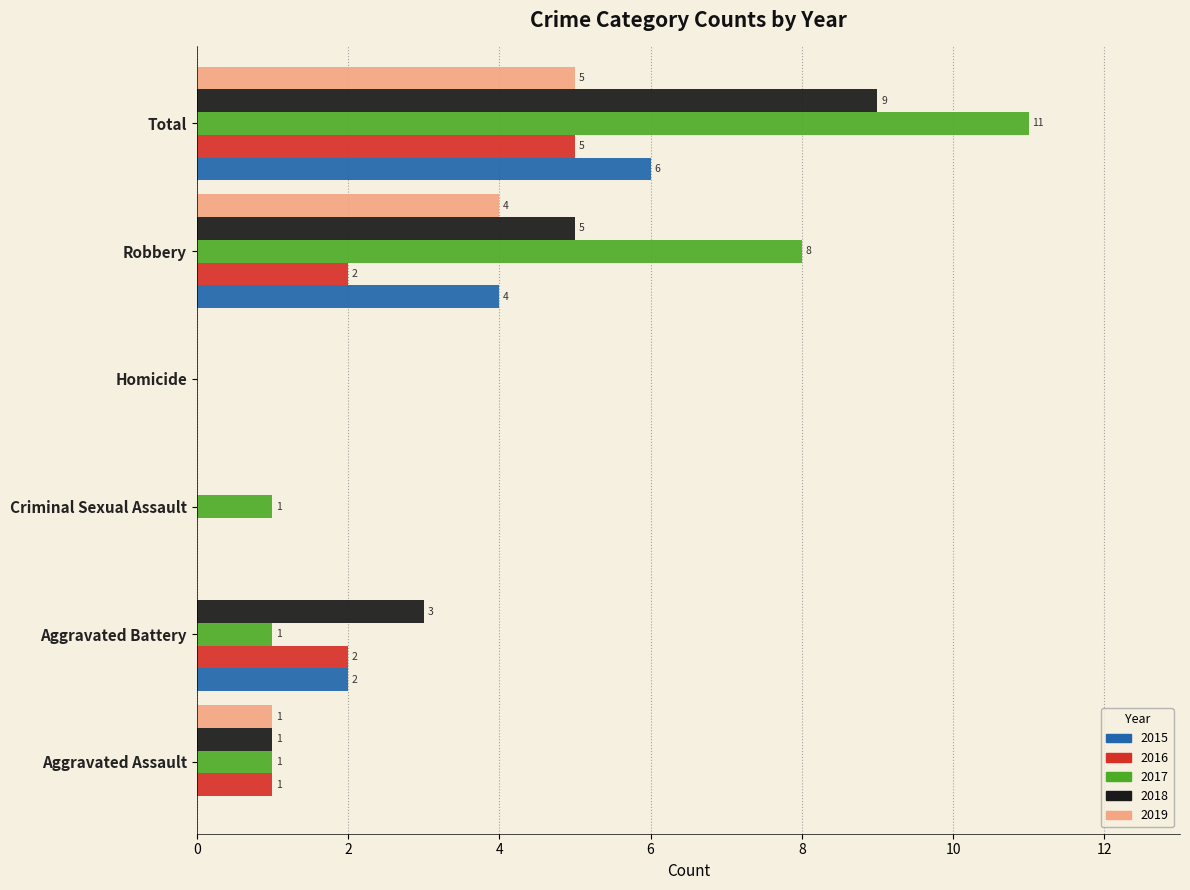

What is the average value of the 2018 series?

3